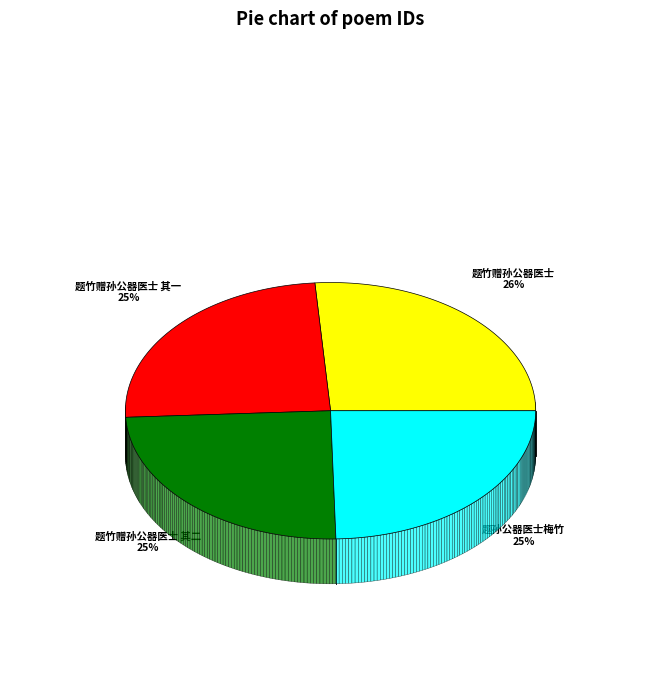

Which category has the biggest portion of the pie?

题竹赠孙公器医士